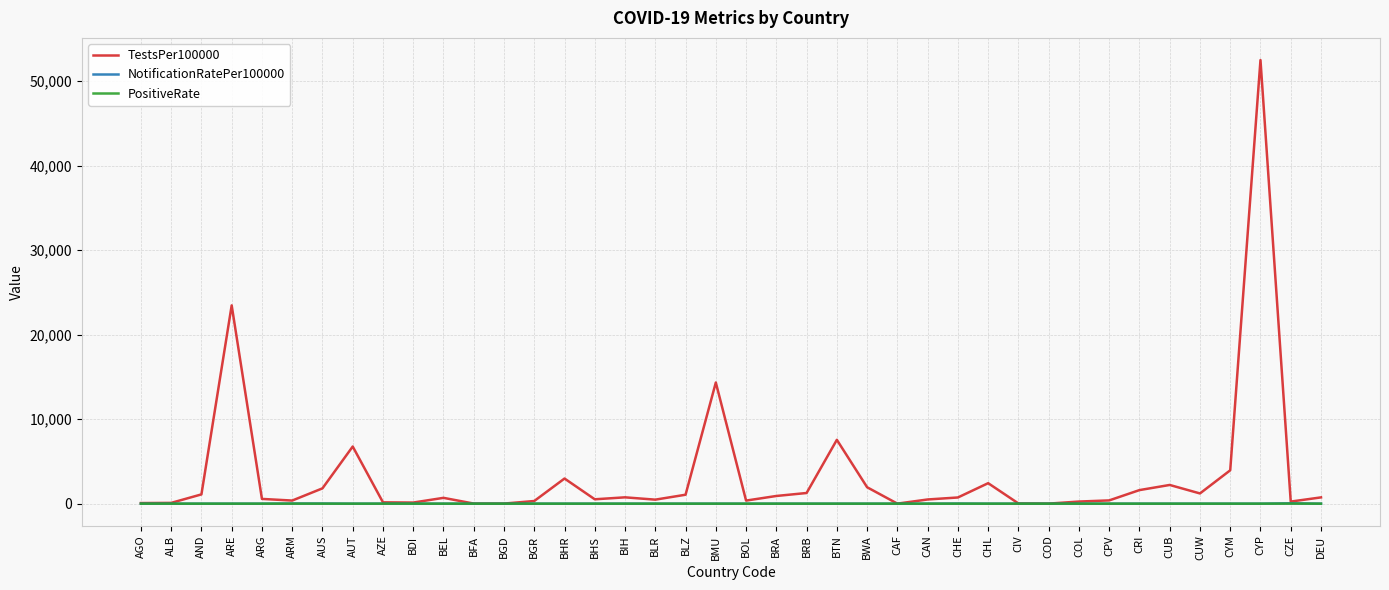

At how many categories does at least one series exceed 36576?

1